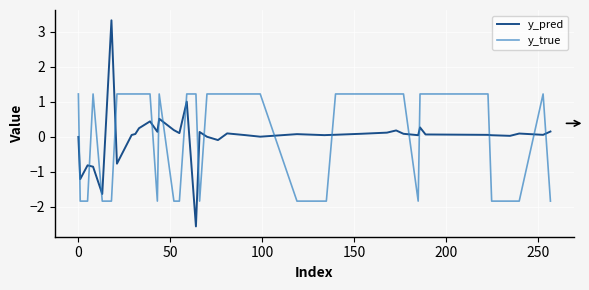

What is the difference between the maximum and minimum values in the y_pred series?

5.9